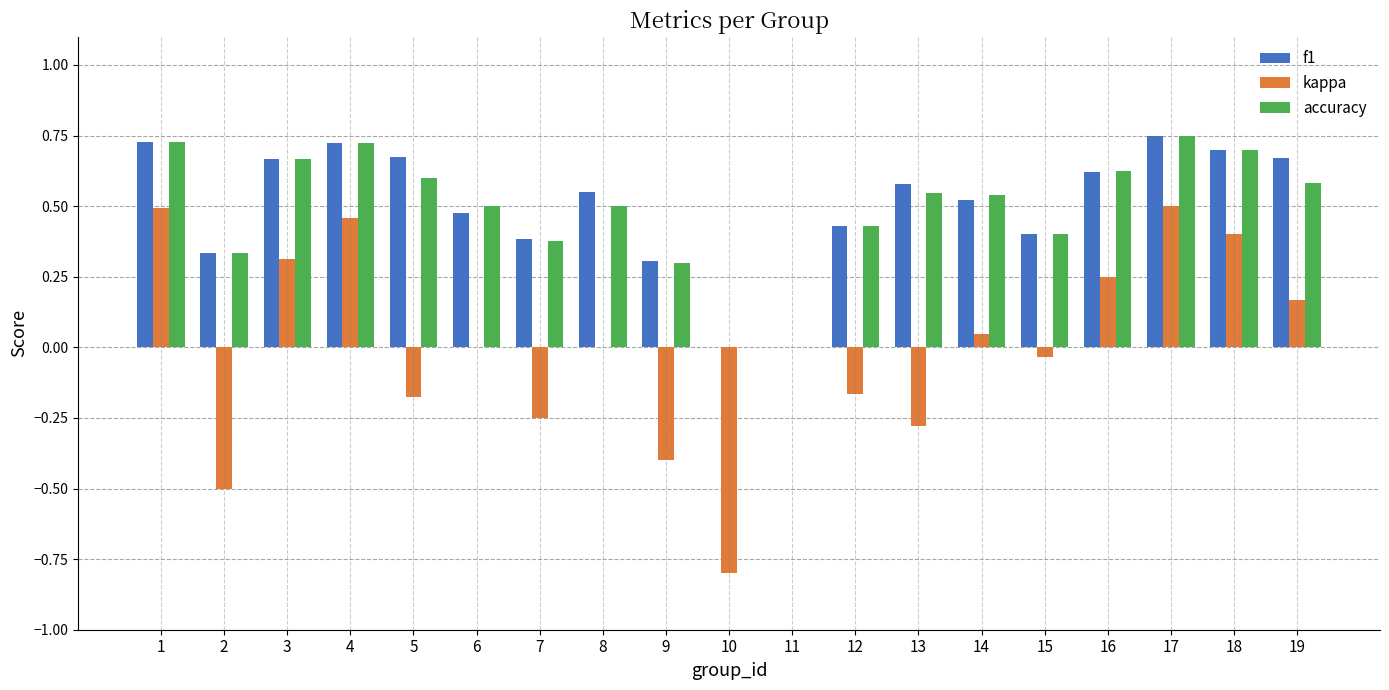

What is the total value across all series at 17?

2.0